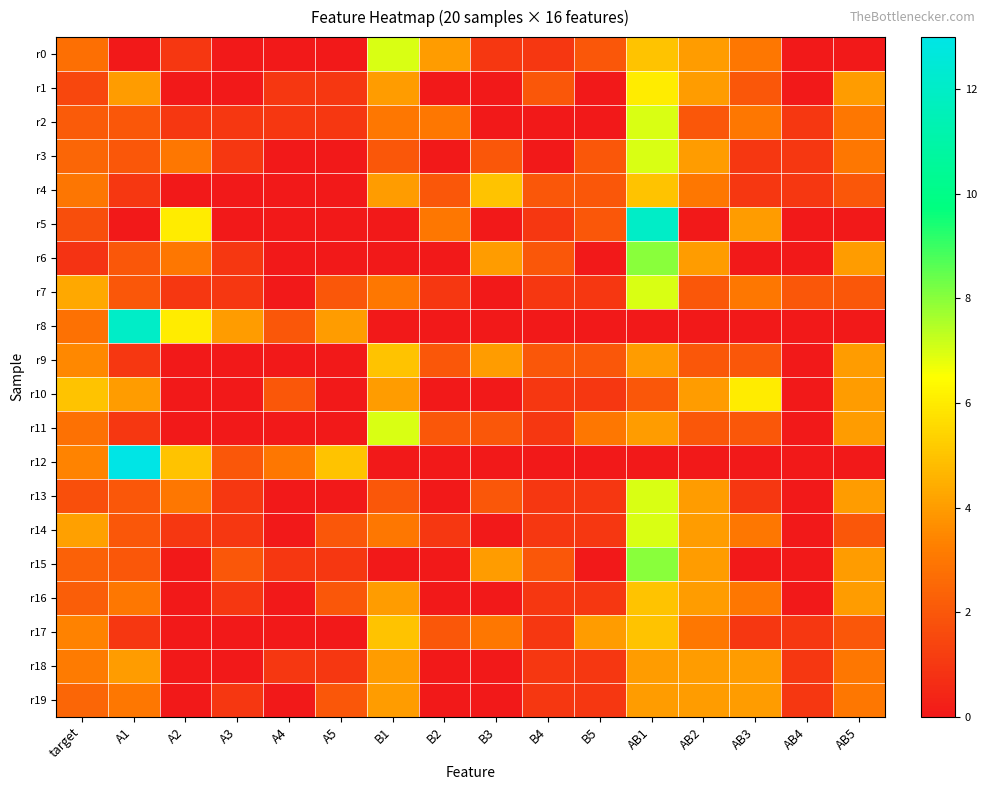

Which series has the largest range (max minus min)?

r12